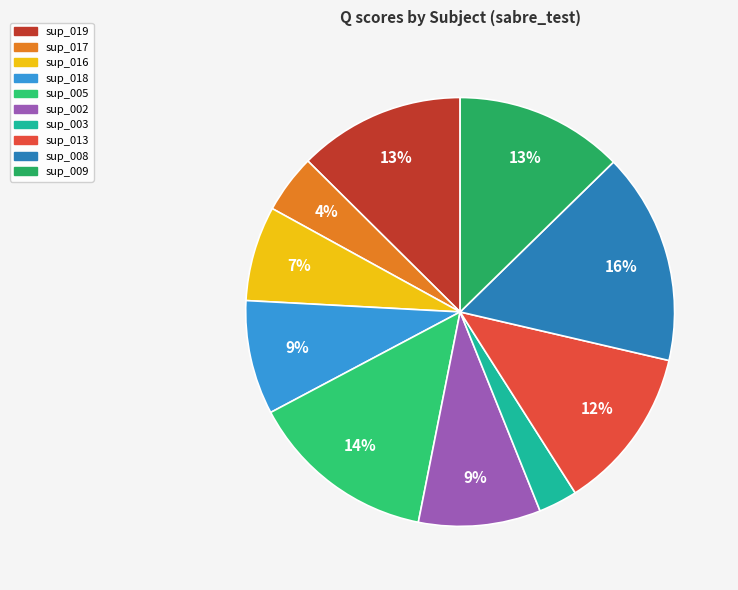

How many segments does this pie chart have?

10